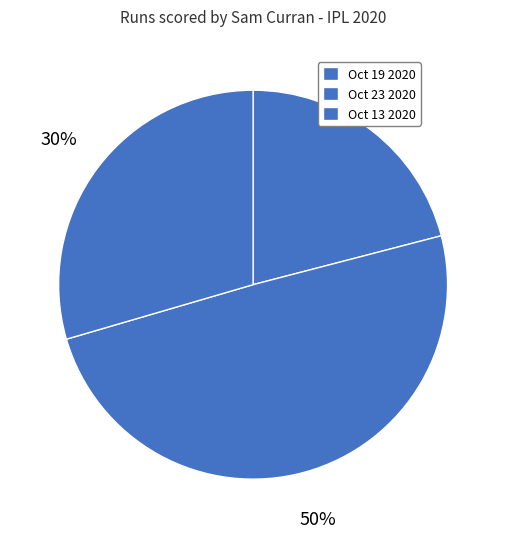

Combined, do Oct 23 2020 and Oct 13 2020 account for over 50%?

Yes